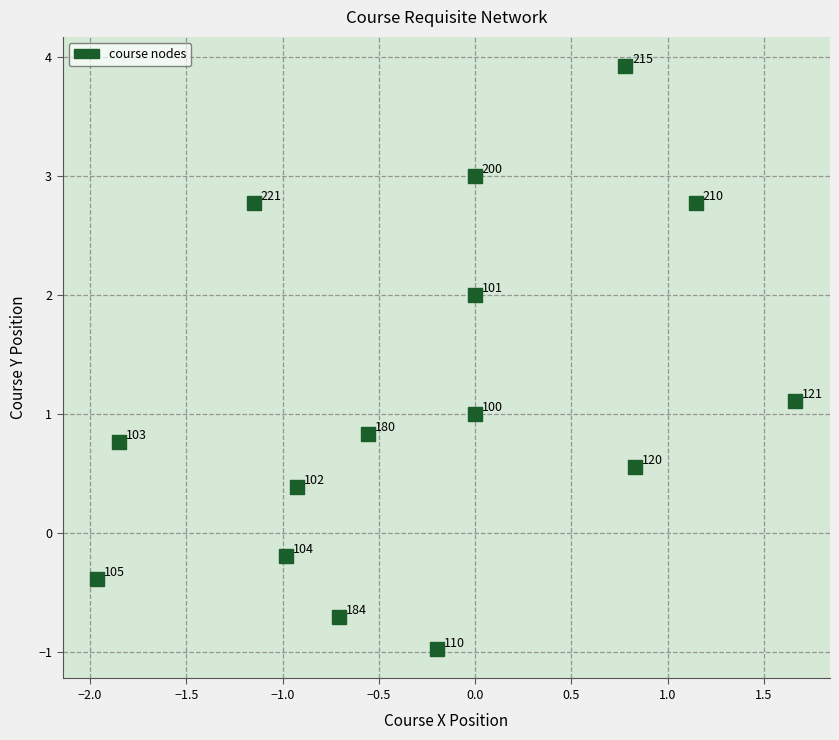

What is the range of X values (max minus min)?

3.6